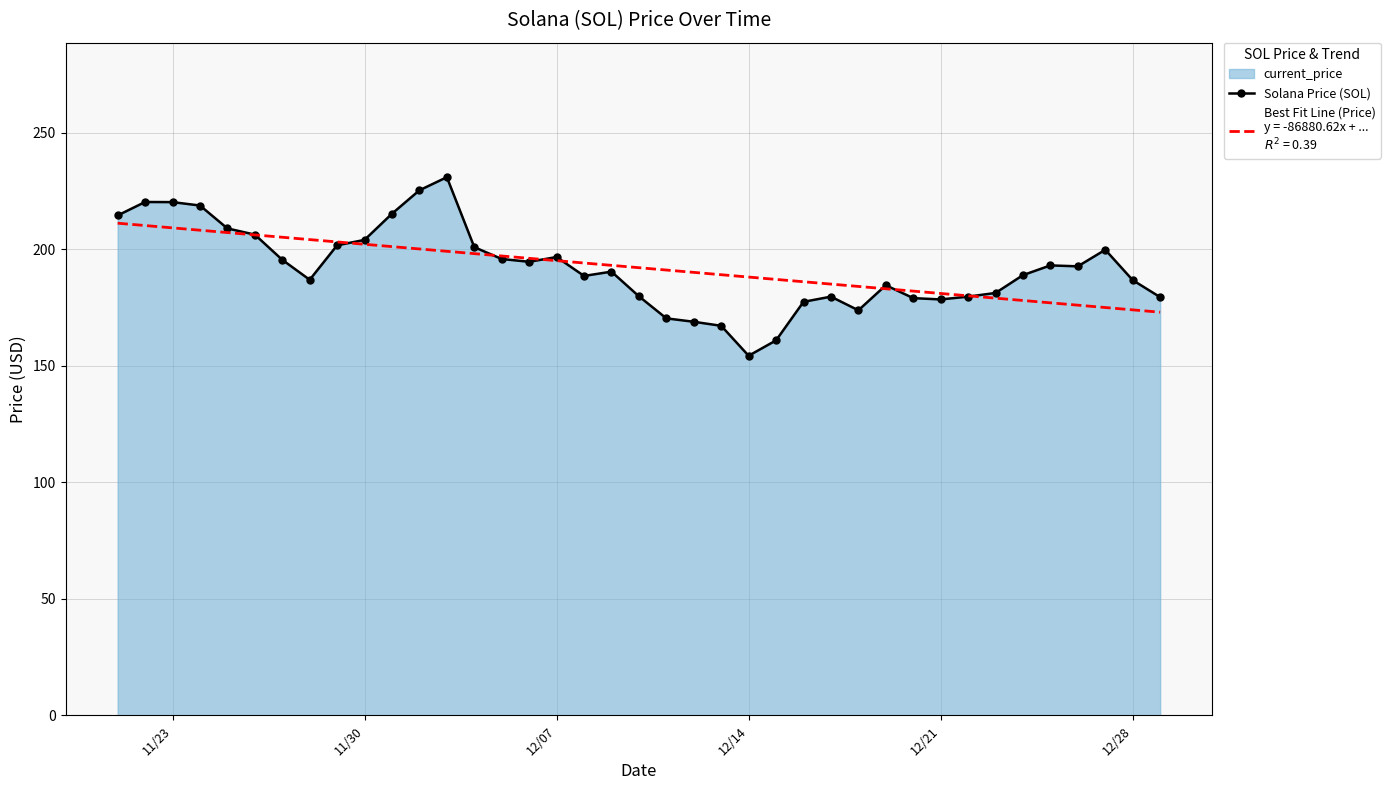

What is the minimum value shown in the chart?

154.3